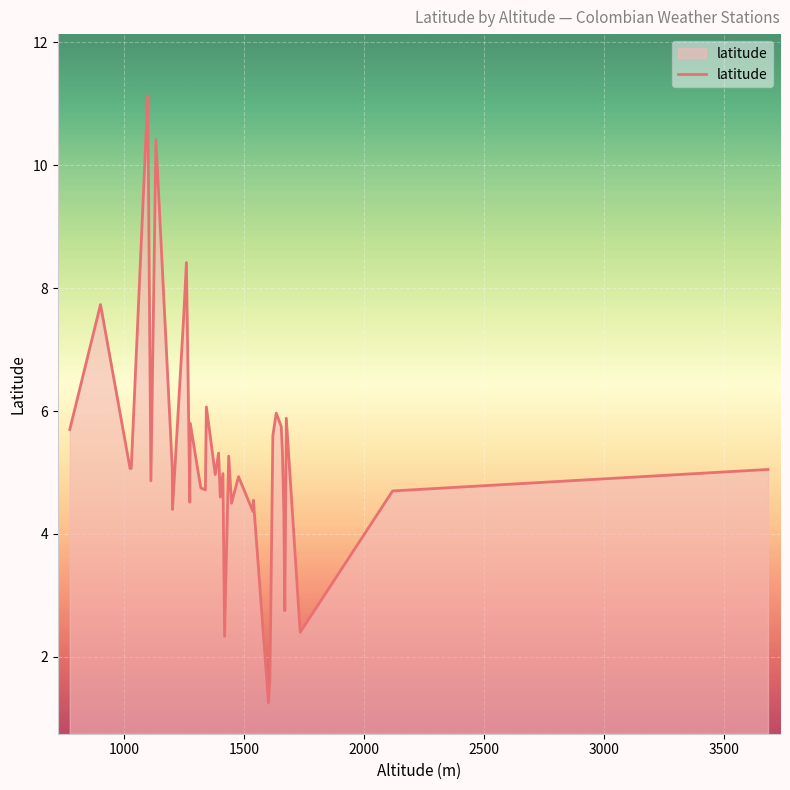

What is the sum of all values?

208.2